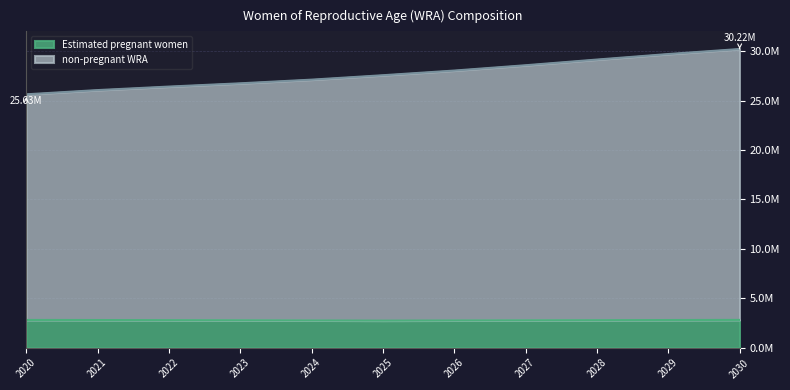

Where does the Estimated pregnant women series first go above 2788705?

2020